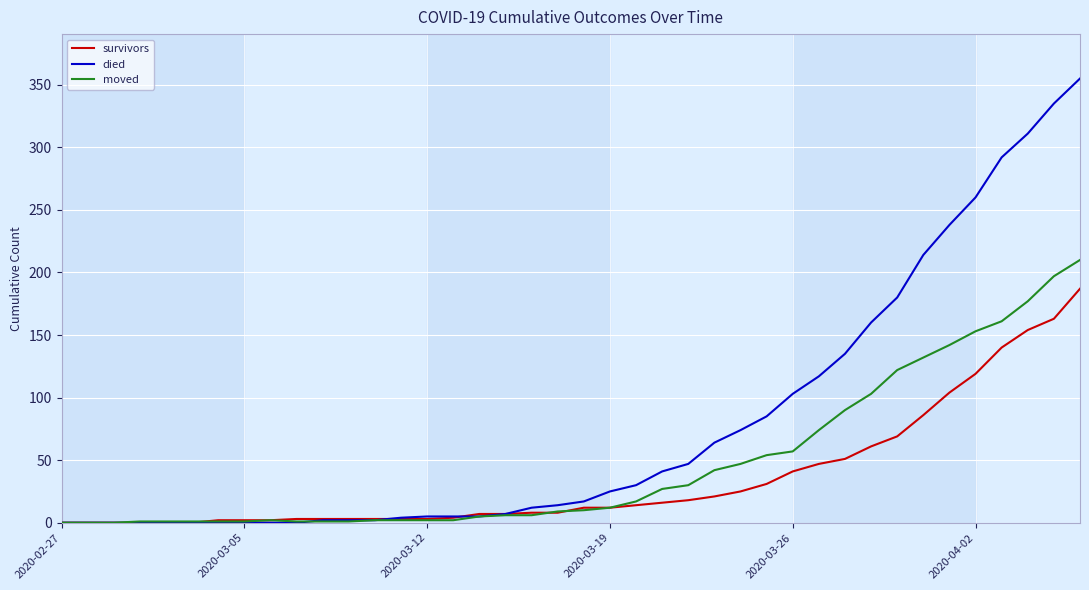

What is the difference between the maximum and minimum values in the died series?

355